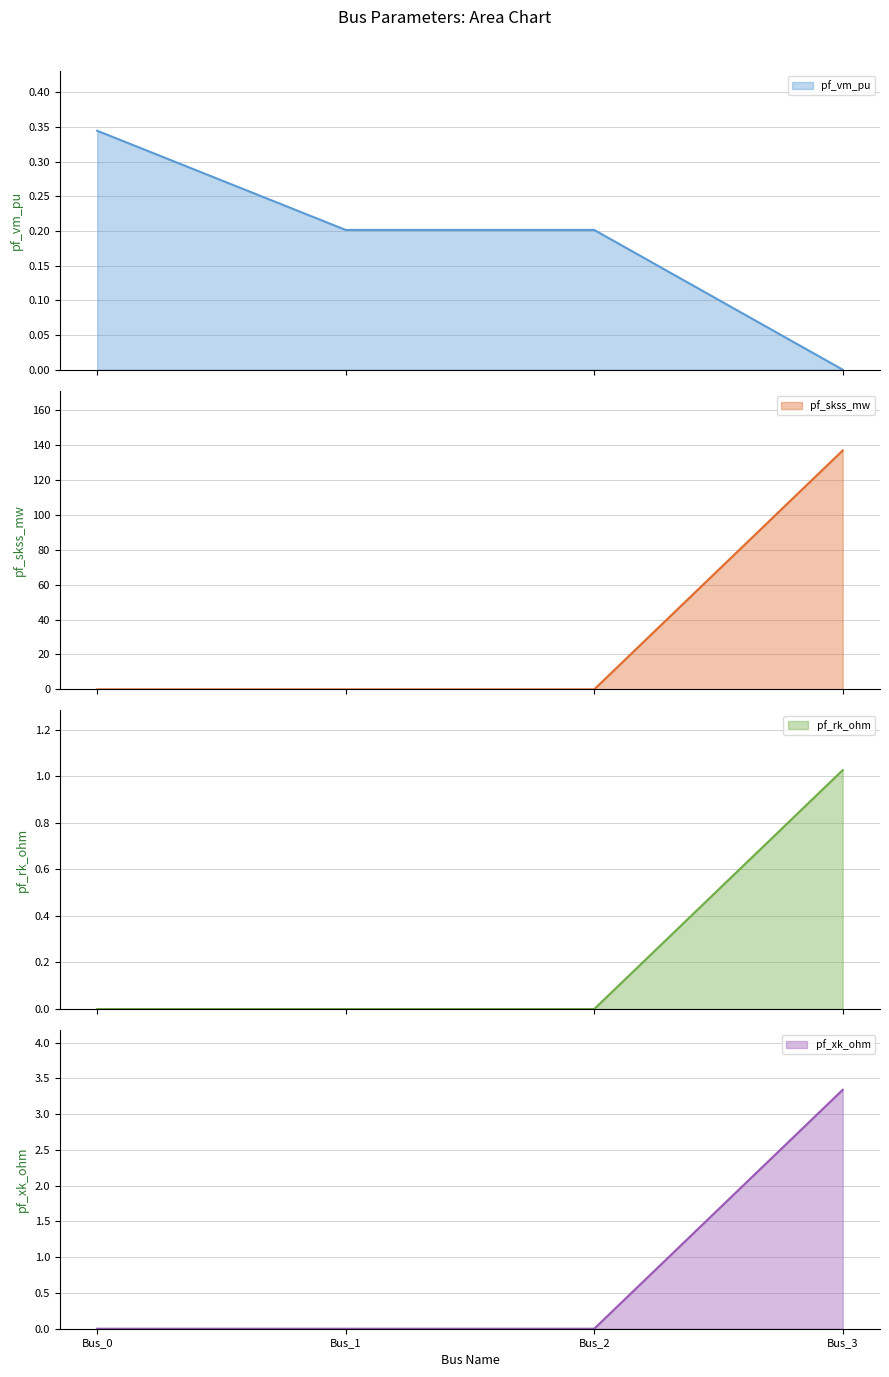

The value of pf_vm_pu at Bus_0 is 0.3. True or false?

True